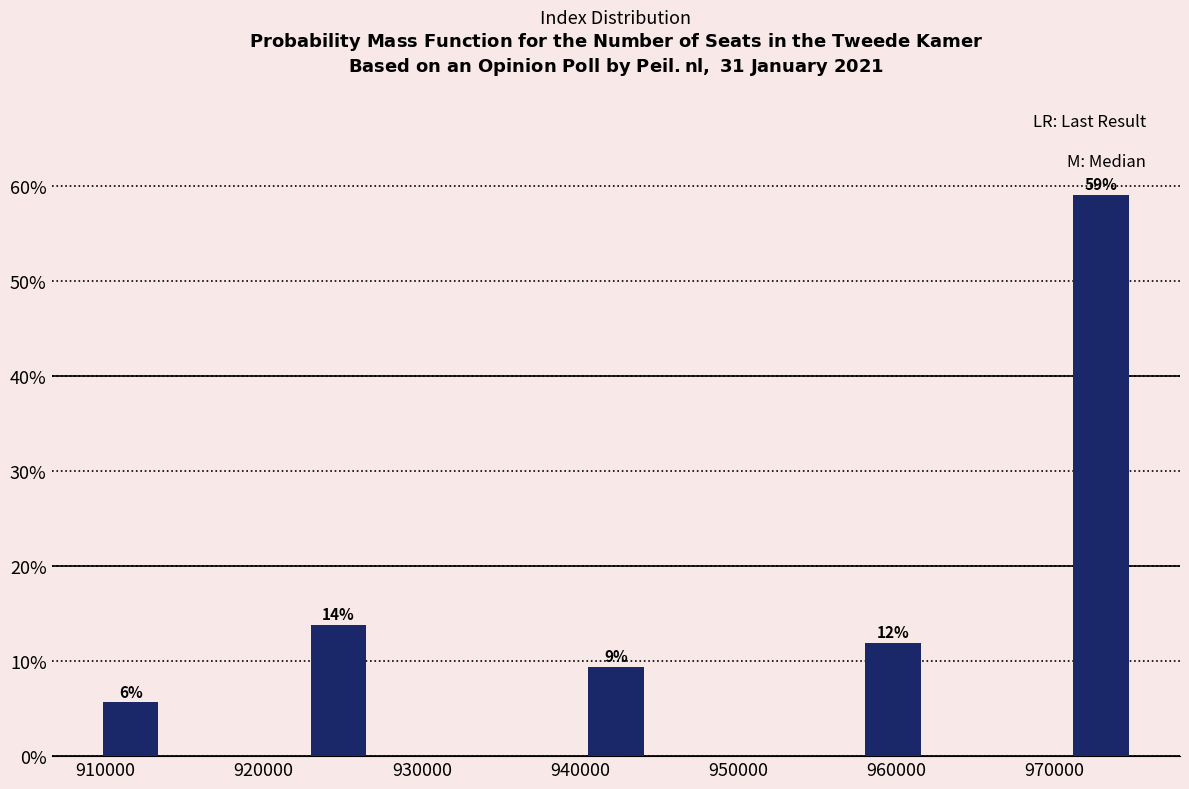

Which range on the x-axis has the tallest bar?

971000 to 975000